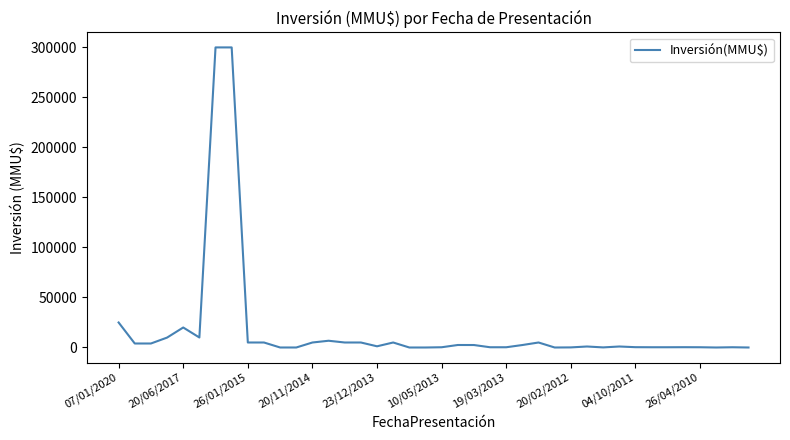

Does the chart have visible grid lines?

No